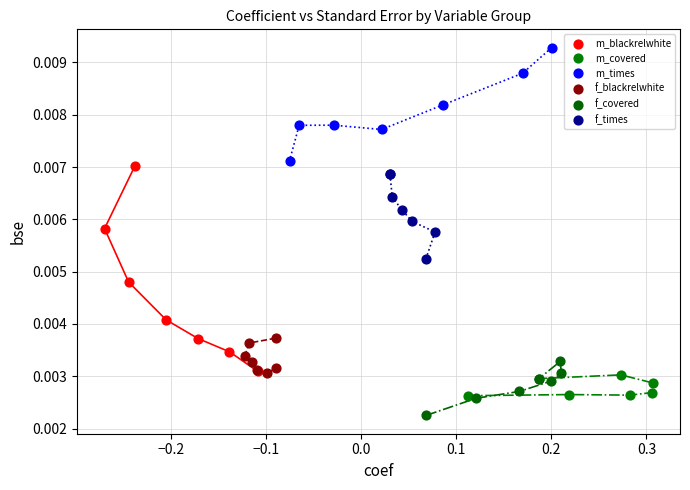

Which series reaches the maximum Y coordinate?

m_times